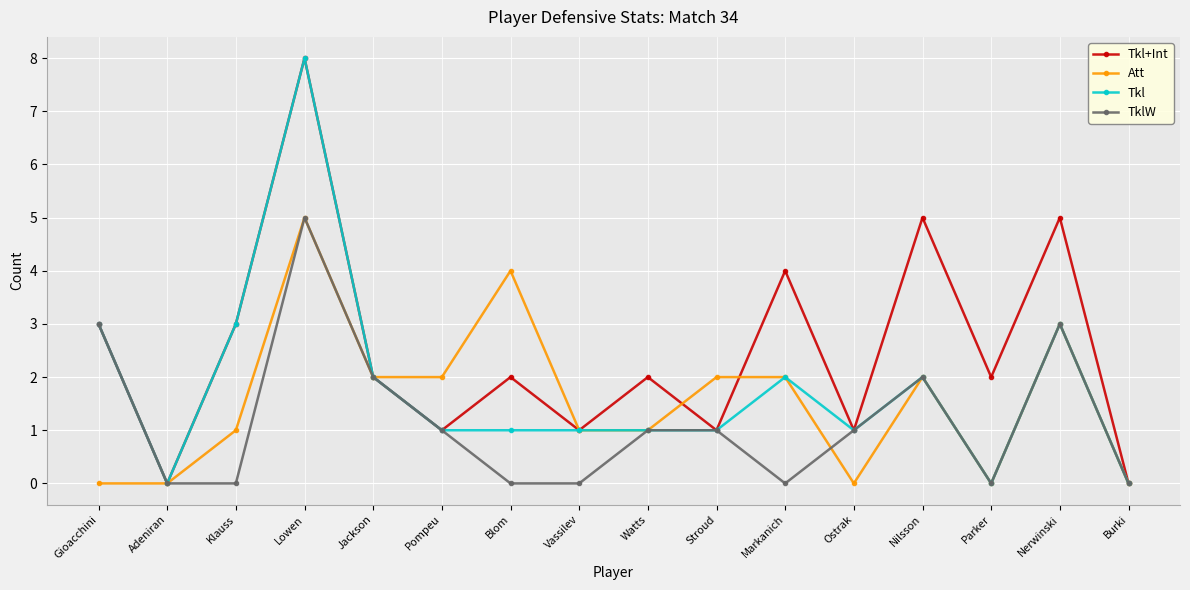

What is the value of the Tkl+Int point at the 9th from the left?

2